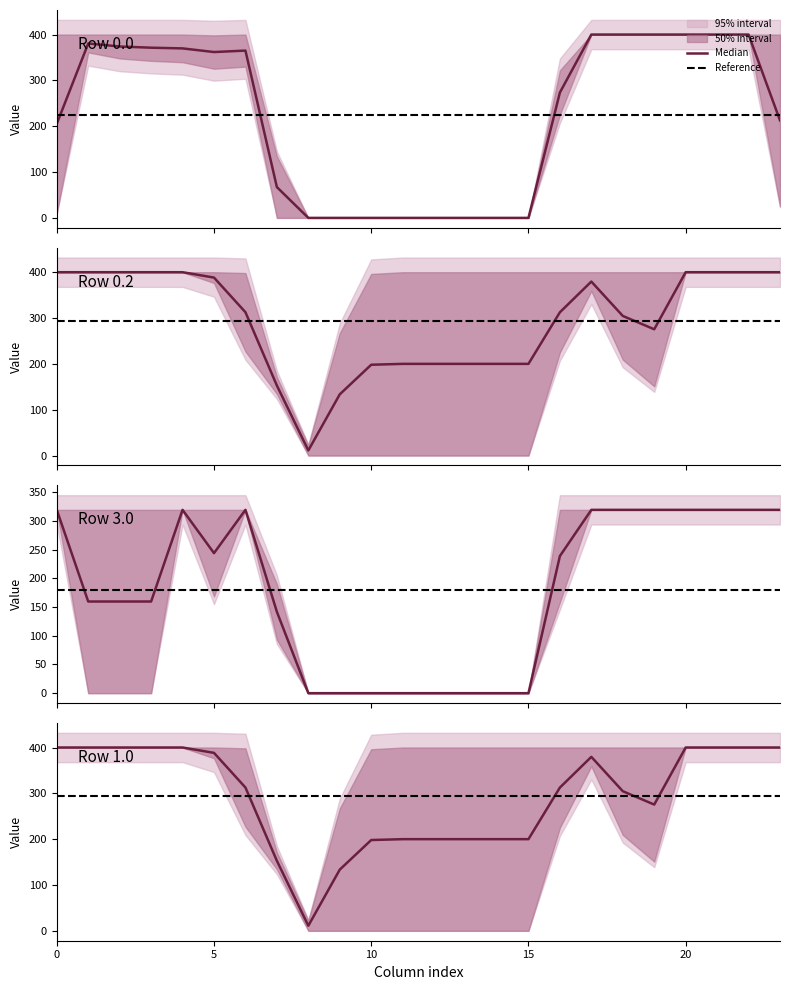

What is the greatest value displayed?

400.0